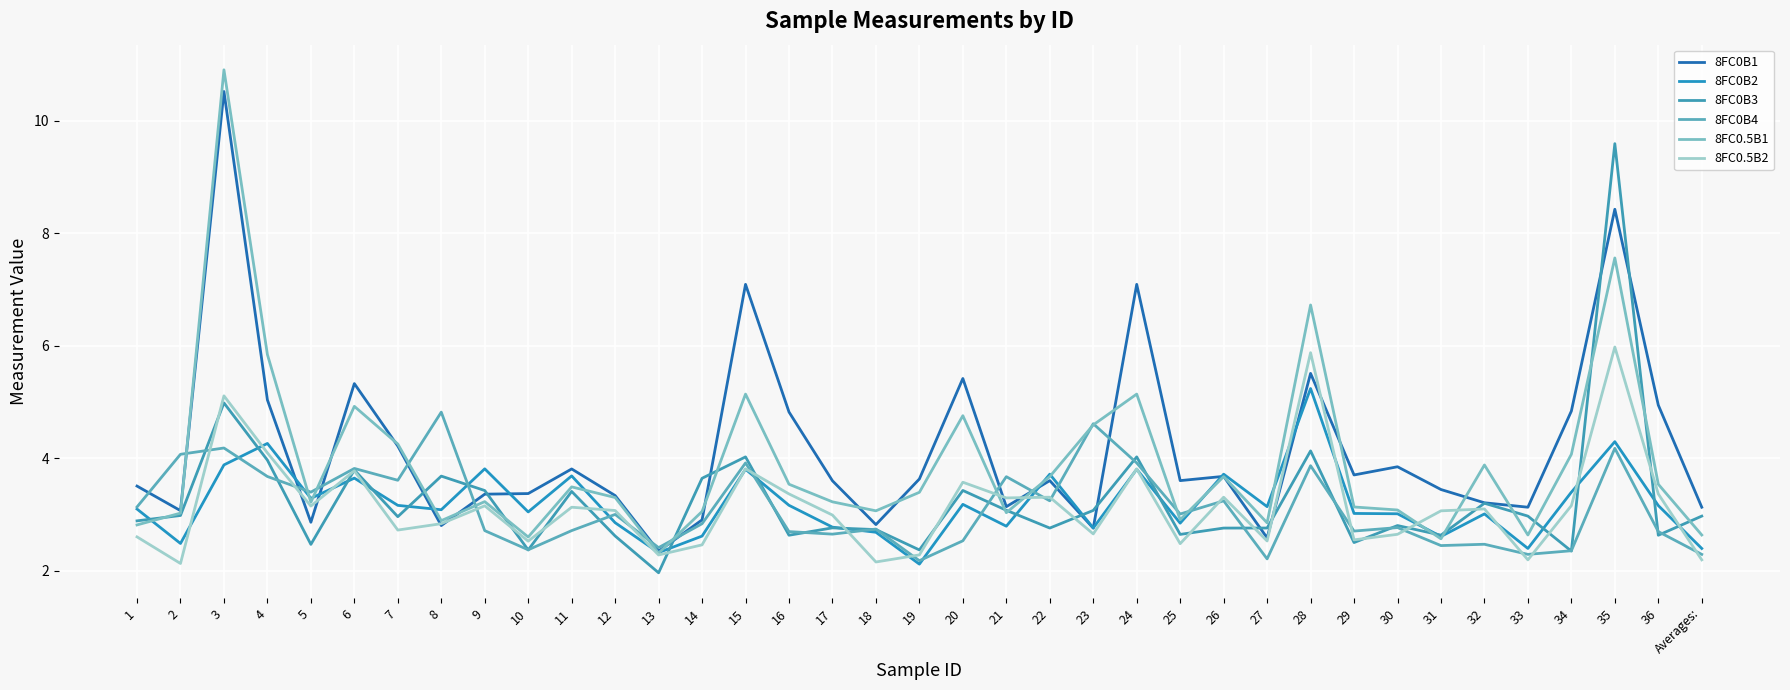

What is the minimum value shown in the chart?

2.0